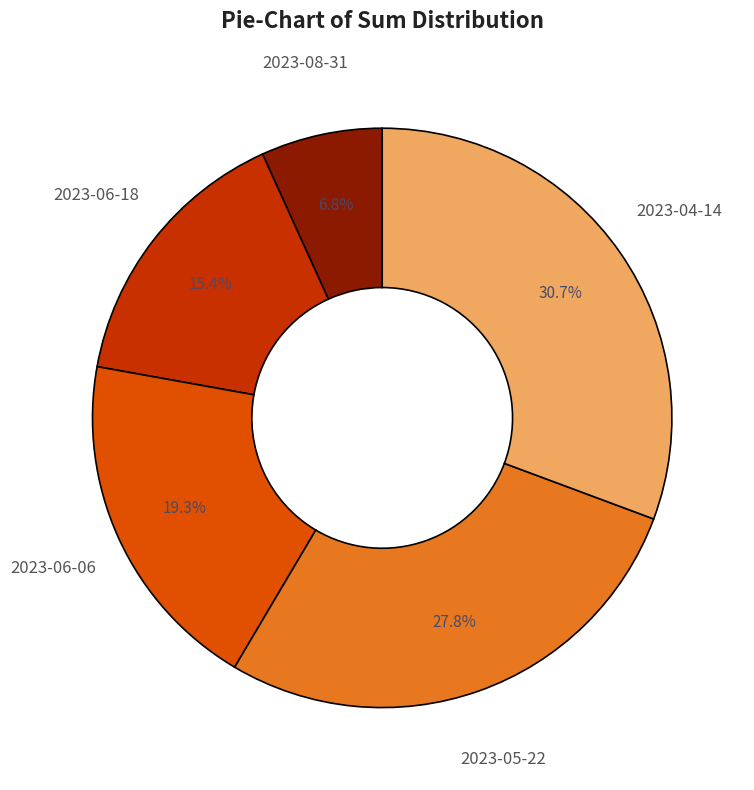

Does any single category account for the majority?

No